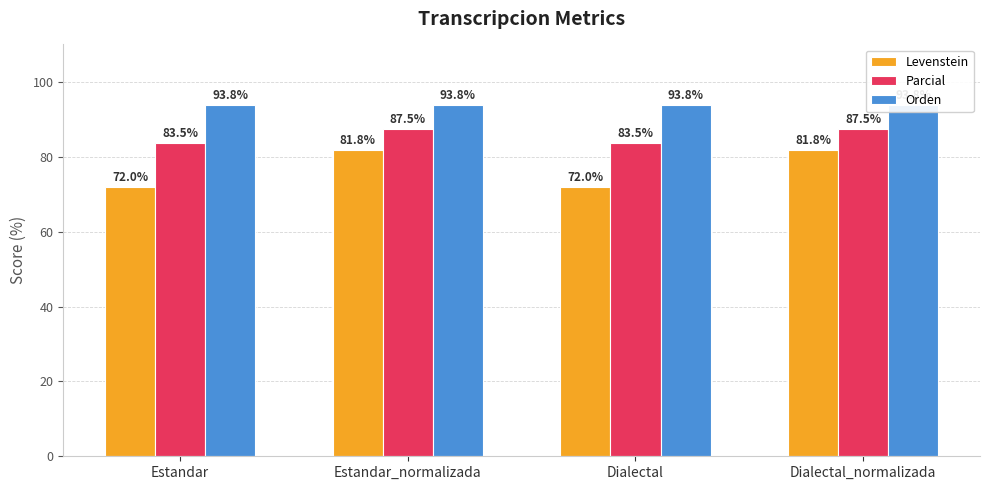

What is the approximate value of Levenstein at Dialectal?

72.0